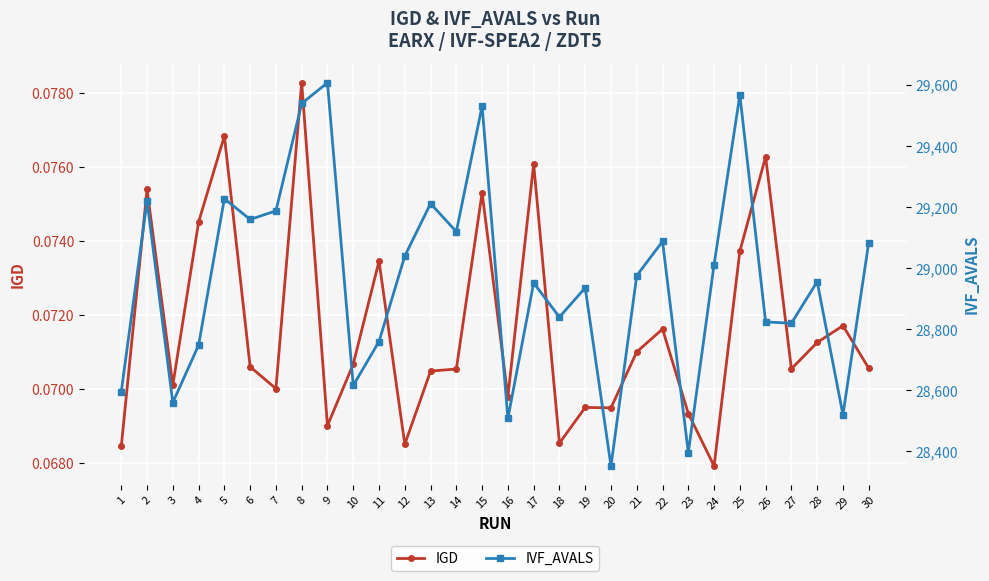

Reading right to left, list all the values displayed in this chart.

IGD: 30=0.1	29=0.1	28=0.1	27=0.1	26=0.1	25=0.1	24=0.1	23=0.1	22=0.1	21=0.1	20=0.1	19=0.1	18=0.1	17=0.1	16=0.1	15=0.1	14=0.1	13=0.1	12=0.1	11=0.1	10=0.1	9=0.1	8=0.1	7=0.1	6=0.1	5=0.1	4=0.1	3=0.1	2=0.1	1=0.1
IVF_AVALS: 30=29084.0	29=28520.0	28=28956.0	27=28820.0	26=28824.0	25=29568.0	24=29012.0	23=28396.0	22=29088.0	21=28976.0	20=28352.0	19=28936.0	18=28840.0	17=28952.0	16=28508.0	15=29532.0	14=29120.0	13=29212.0	12=29040.0	11=28760.0	10=28616.0	9=29608.0	8=29540.0	7=29188.0	6=29160.0	5=29228.0	4=28748.0	3=28560.0	2=29220.0	1=28596.0